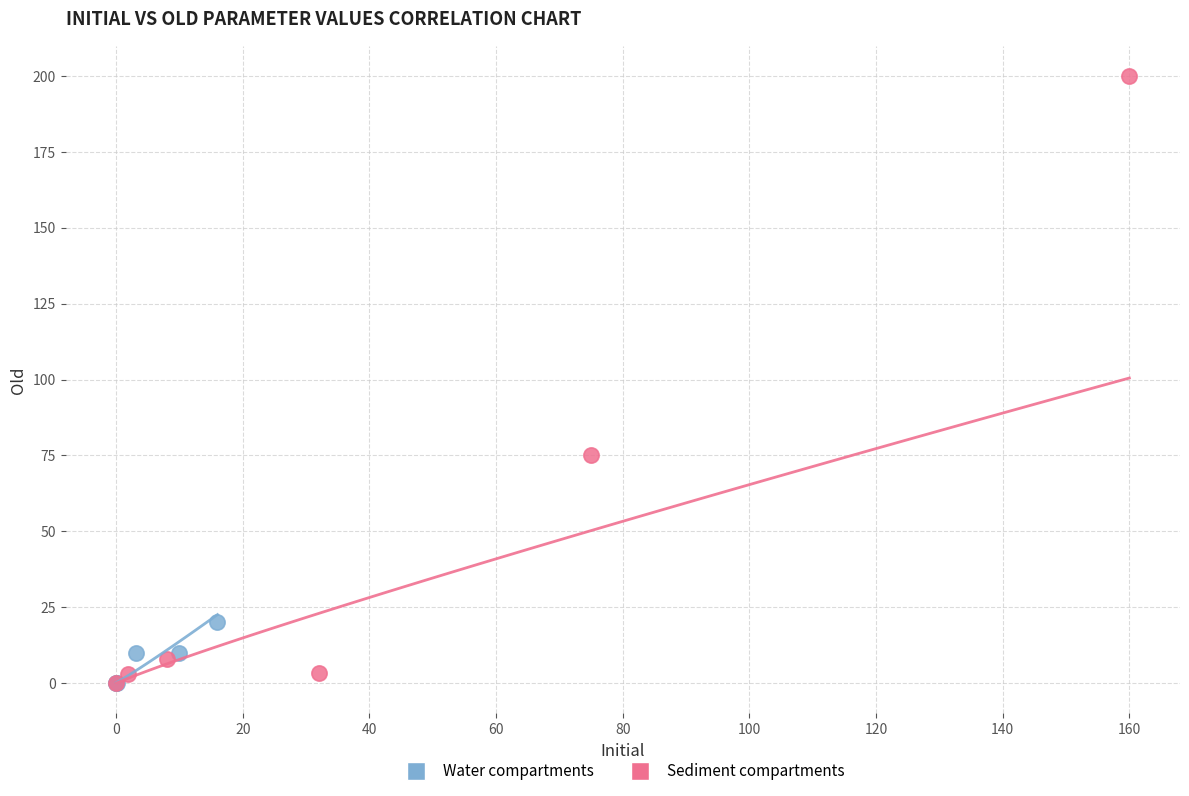

Which series has the widest spread of Y values?

Sediment compartments